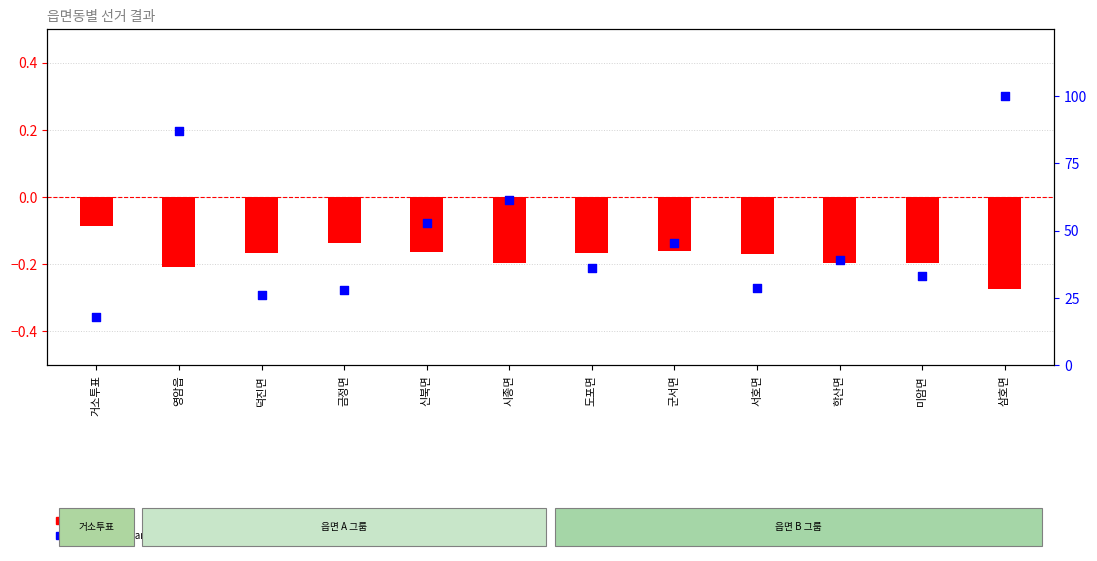

Which series reaches the minimum Y coordinate?

log10 ratio